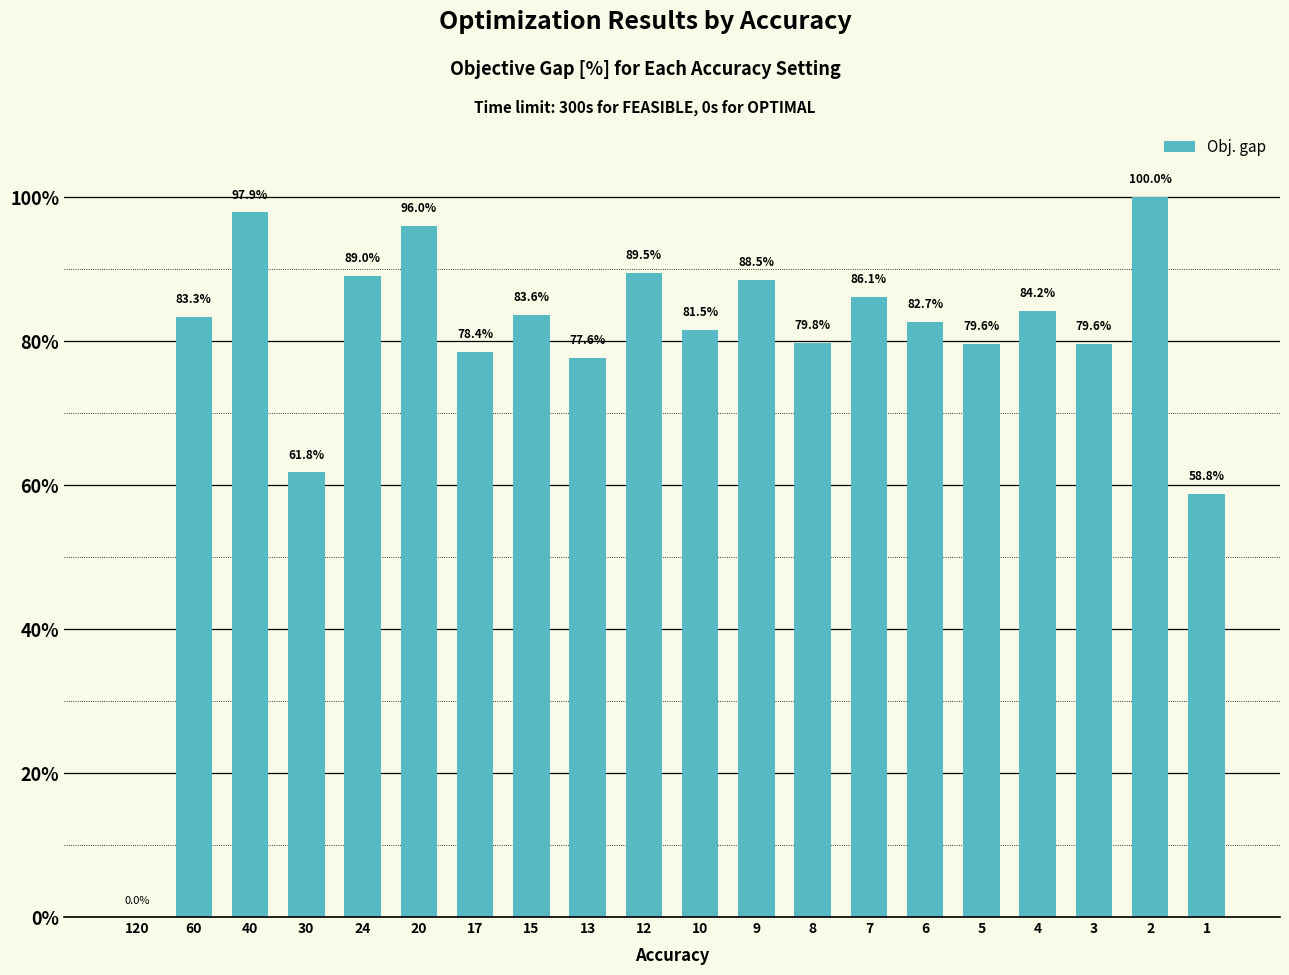

How many data points does each series have?

20